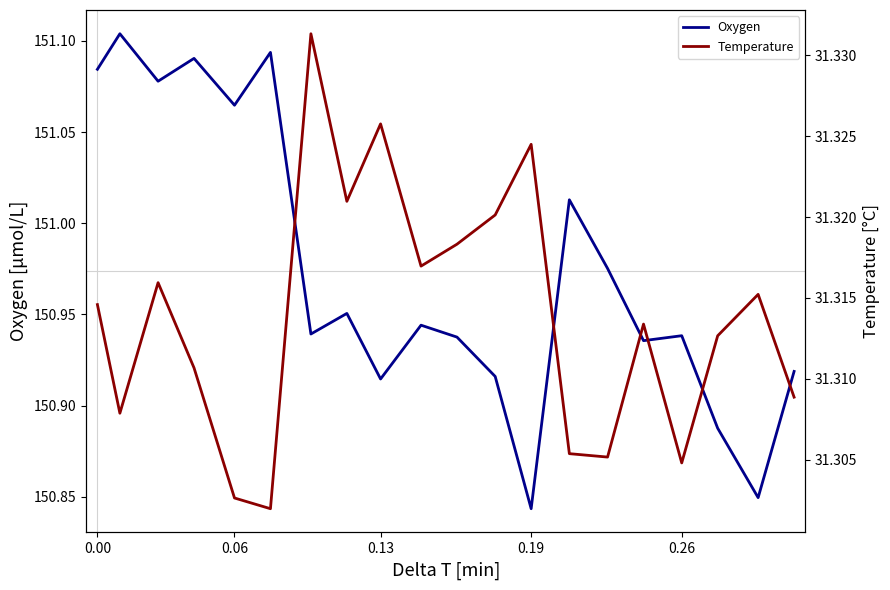

Count the Temperature values in the range 31 to 32.

20